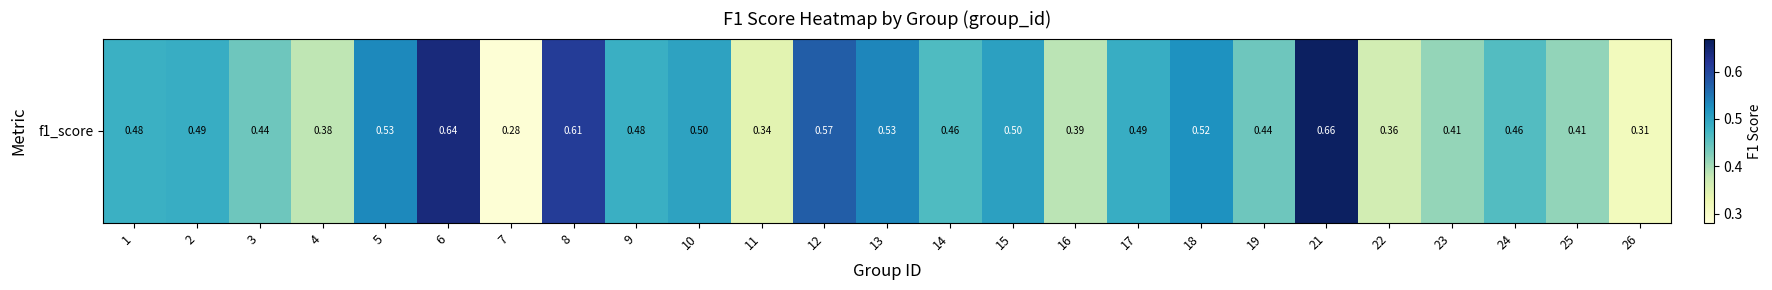

Reading left to right, transcribe all the data shown in this chart.

1=0.5	2=0.5	3=0.4	4=0.4	5=0.5	6=0.6	7=0.3	8=0.6	9=0.5	10=0.5	11=0.3	12=0.6	13=0.5	14=0.5	15=0.5	16=0.4	17=0.5	18=0.5	19=0.4	21=0.7	22=0.4	23=0.4	24=0.5	25=0.4	26=0.3